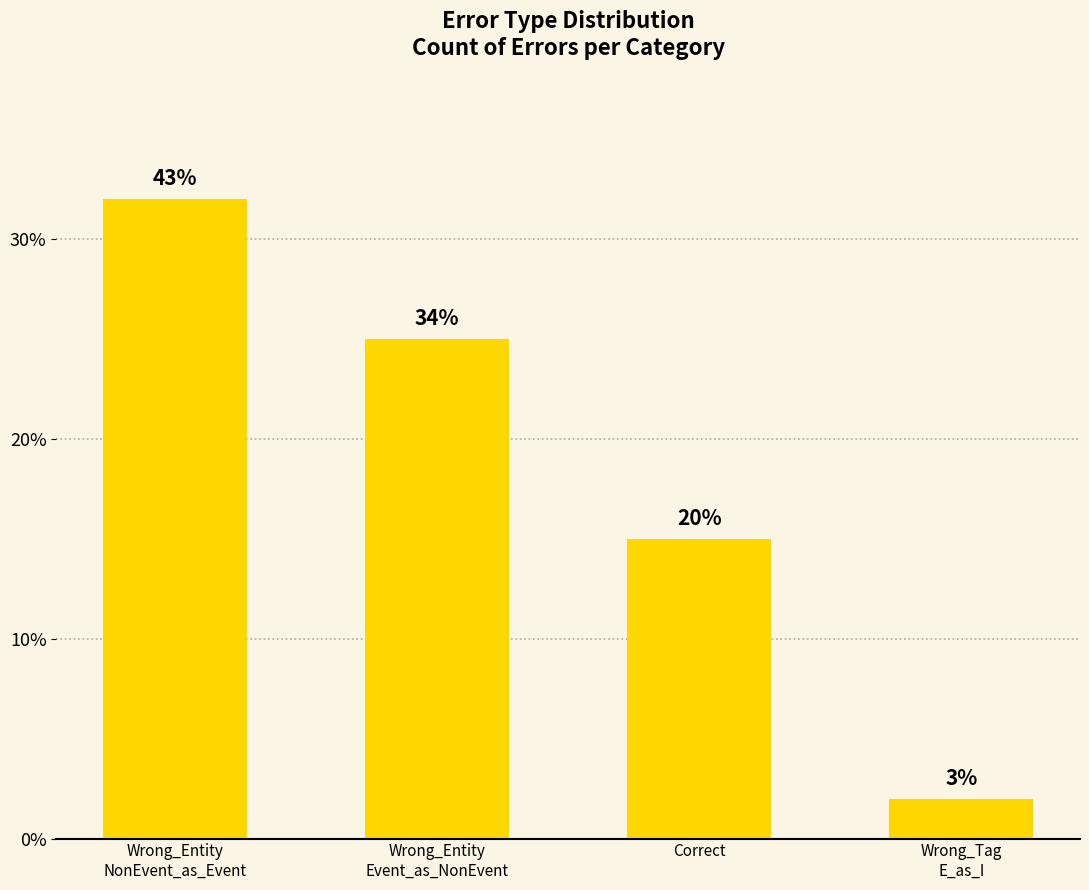

Are the bars horizontal?

No